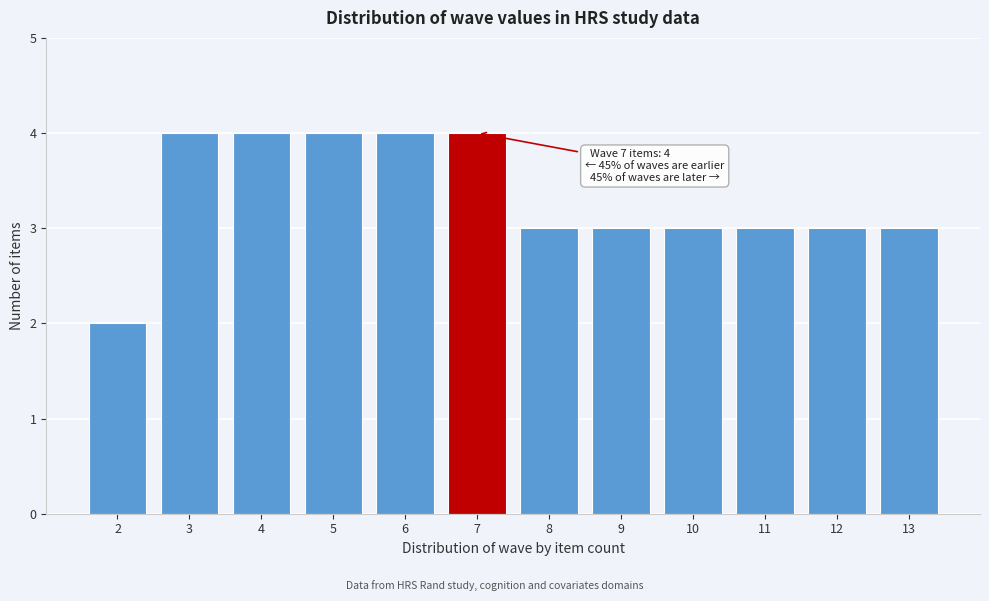

Reading left to right, transcribe all the data shown in this chart.

2=2	3=4	4=4	5=4	6=4	7=4	8=3	9=3	10=3	11=3	12=3	13=3